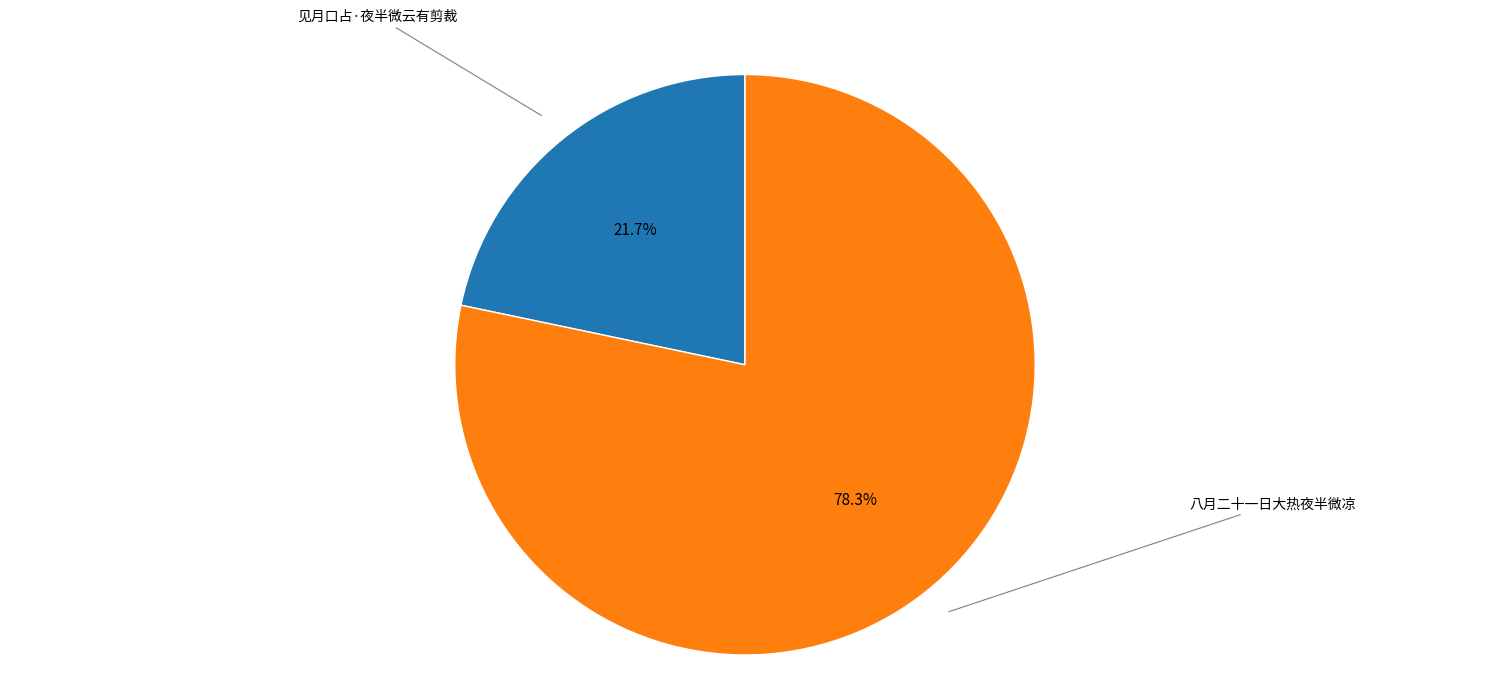

Does any single category account for the majority?

Yes